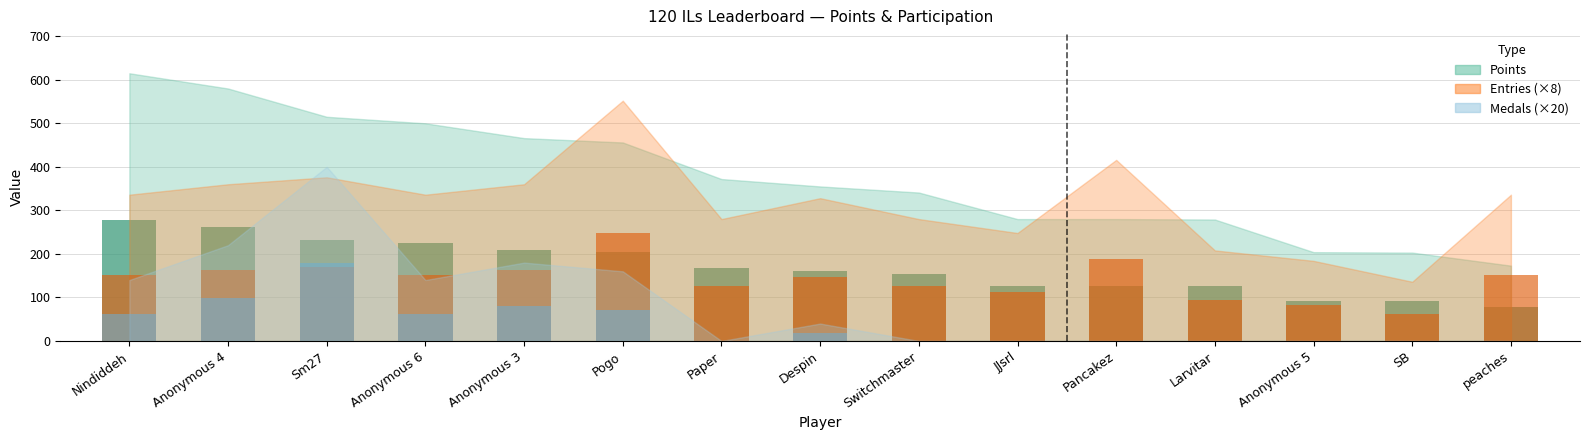

At Anonymous 6, list the series in order from largest to smallest.

Points, Entries, Medals